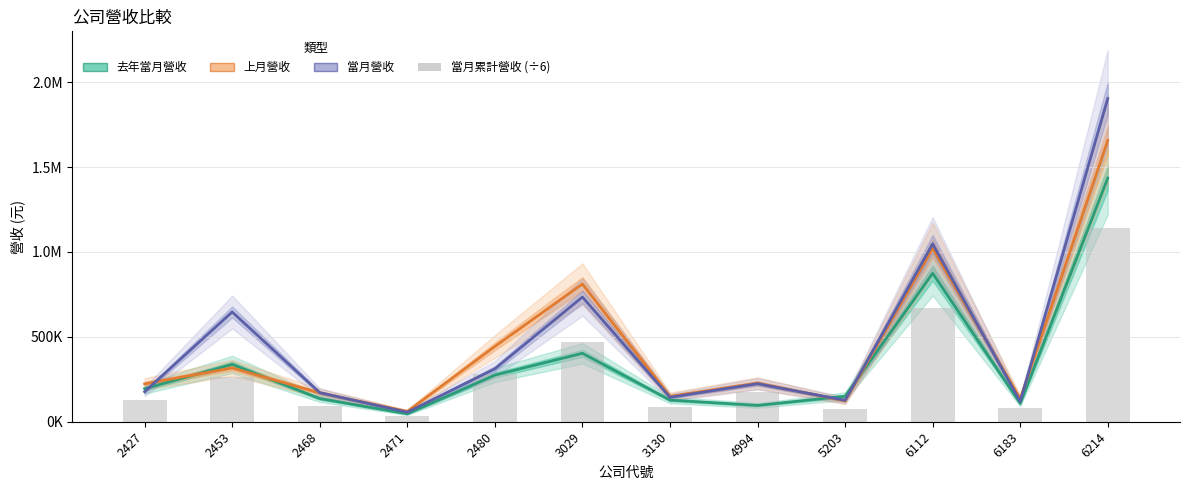

Reading left to right, what are all the values shown in this chart?

去年當月營收: 2427=194665.0	2453=337616.0	2468=136535.0	2471=46625.0	2480=274728.0	3029=403071.0	3130=127574.0	4994=96226.0	5203=150102.0	6112=873903.0	6183=108239.0	6214=1434856.0
上月營收: 2427=223230.0	2453=316744.0	2468=169755.0	2471=60780.0	2480=443369.0	3029=811287.0	3130=149585.0	4994=227329.0	5203=122799.0	6112=1020263.0	6183=135633.0	6214=1657261.0
當月營收: 2427=176784.0	2453=646292.0	2468=171278.0	2471=56173.0	2480=311642.0	3029=734396.0	3130=143953.0	4994=223779.0	5203=126150.0	6112=1047522.0	6183=119440.0	6214=1904088.0
當月累計營收 (÷6): 2427=128663.0	2453=265809.2	2468=93745.7	2471=36358.8	2480=284045.3	3029=471961.5	3130=86899.2	4994=173254.8	5203=75580.5	6112=669152.8	6183=81183.3	6214=1140788.7